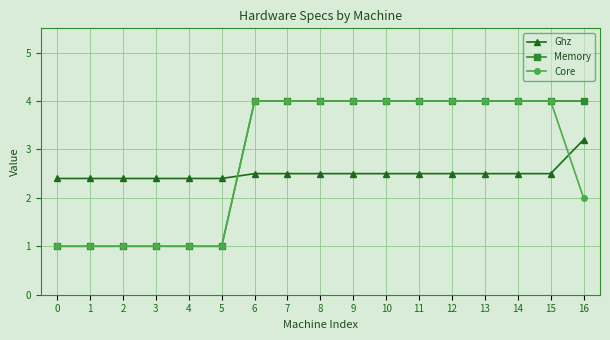

Count the number of categories in the chart.

17